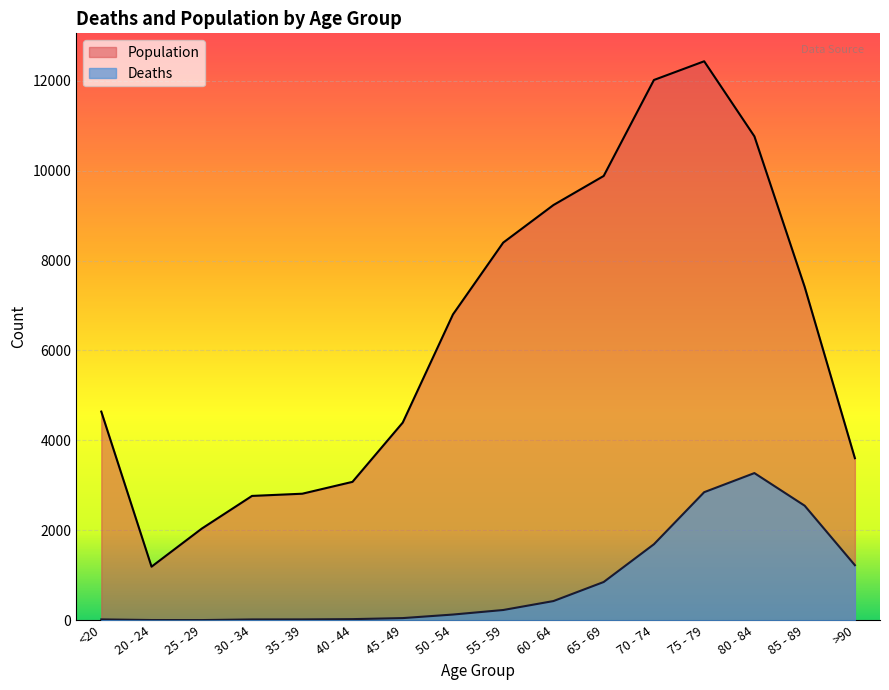

What are all the series names shown in the legend?

Population, Deaths